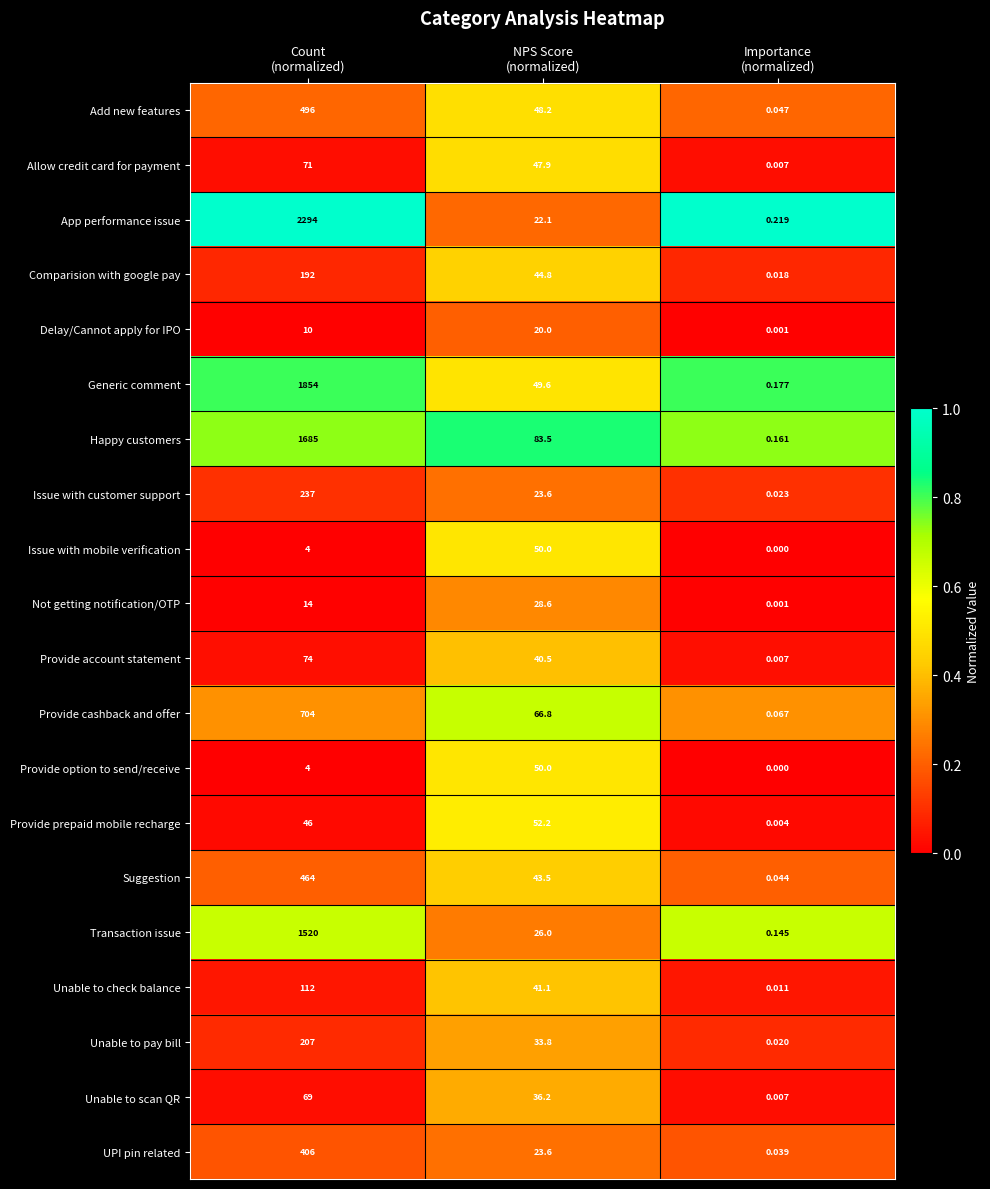

What is the spread (max minus min) of values at NPS Score
(normalized)?

63.5